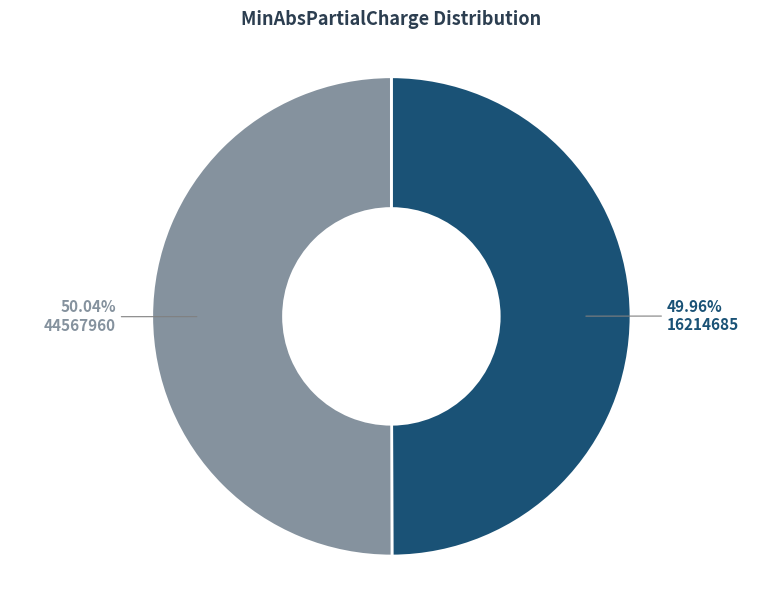

Does any single category account for the majority?

Yes